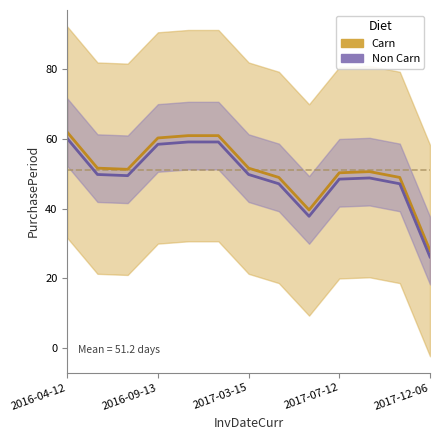

What is the minimum value for Trend (Non Carn)?

26.2